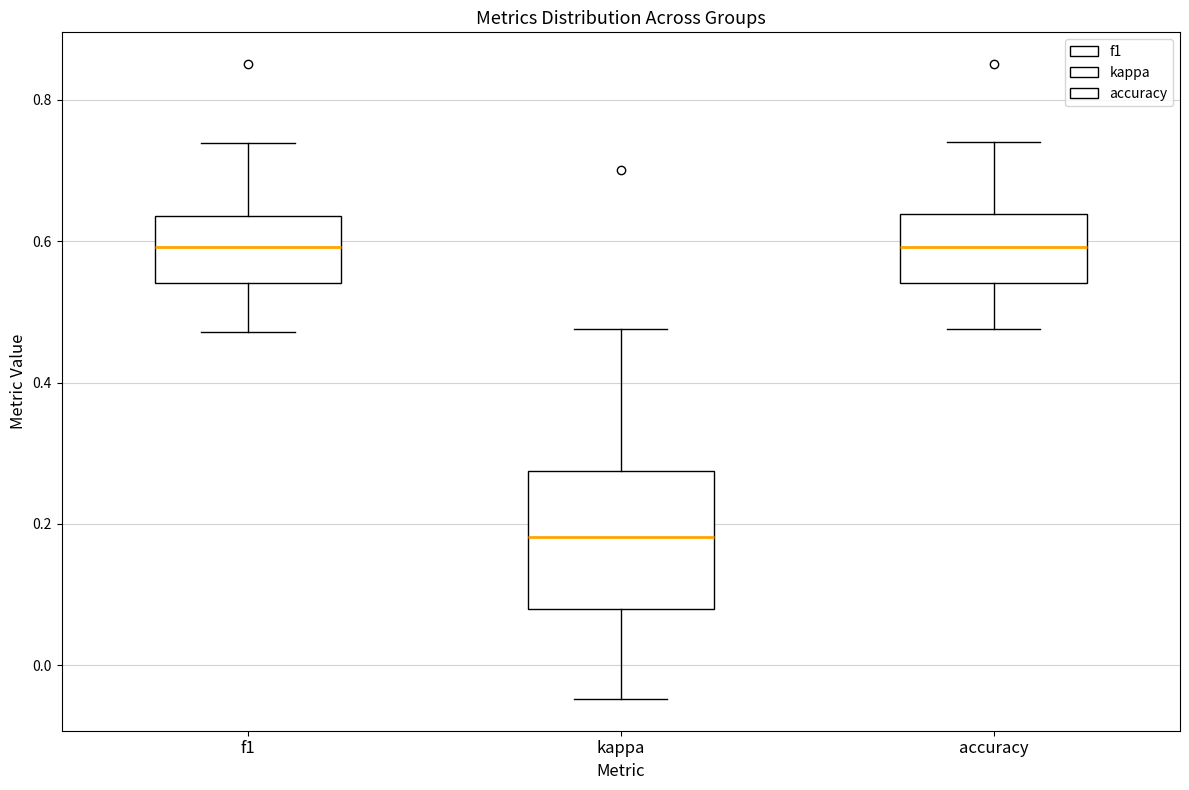

Reading left to right, transcribe this box plot: for each box, give where its median line is, the range the box spans, and where its two whiskers end, as read against the y-axis. The values are not printed on the chart, so give them approximately, as read against the axis.

f1: median 0.60, box 0.54 to 0.64, whiskers 0.48 to 0.74
kappa: median 0.18, box 0.08 to 0.28, whiskers -0.04 to 0.48
accuracy: median 0.60, box 0.54 to 0.64, whiskers 0.48 to 0.74